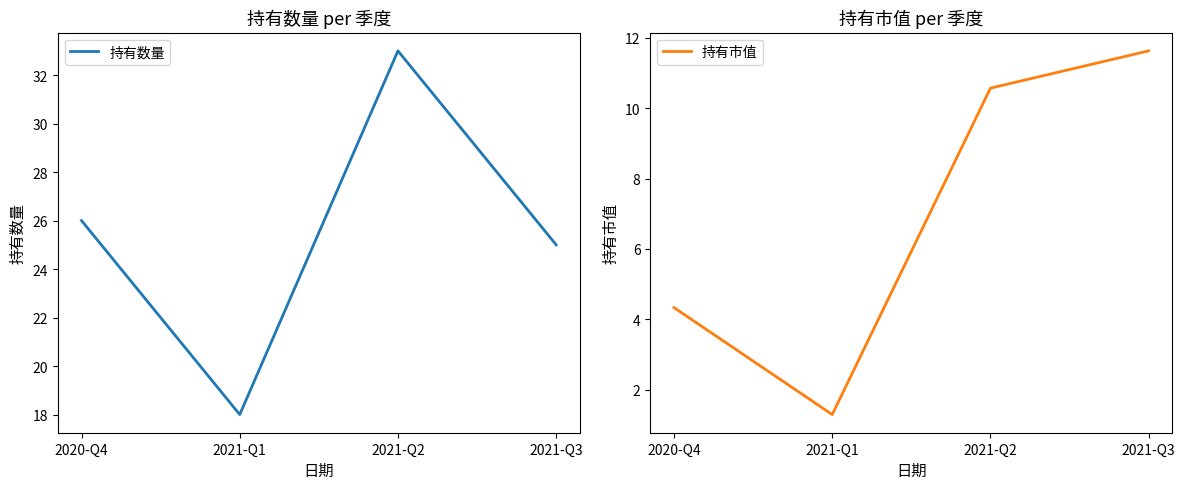

At which label does 持有市值 first exceed 10?

2021-Q2